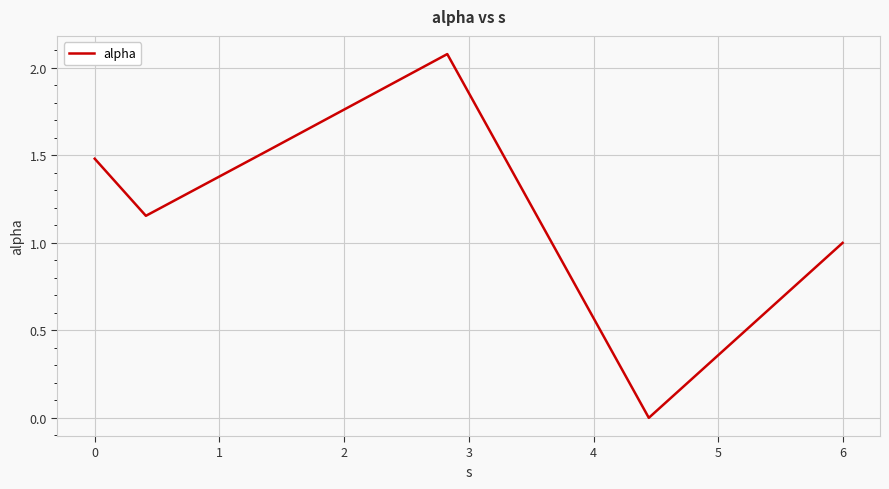

What is the maximum value shown in the chart?

2.1